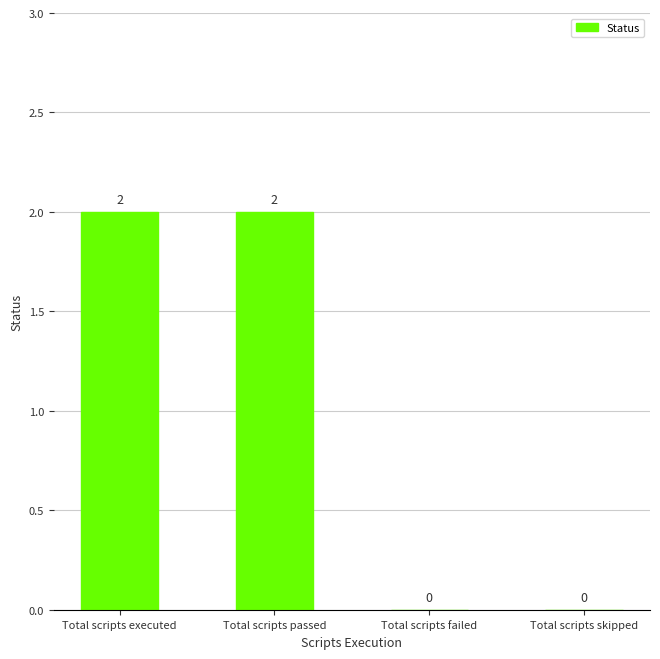

Is it true that the value at Total scripts skipped is 1?

False